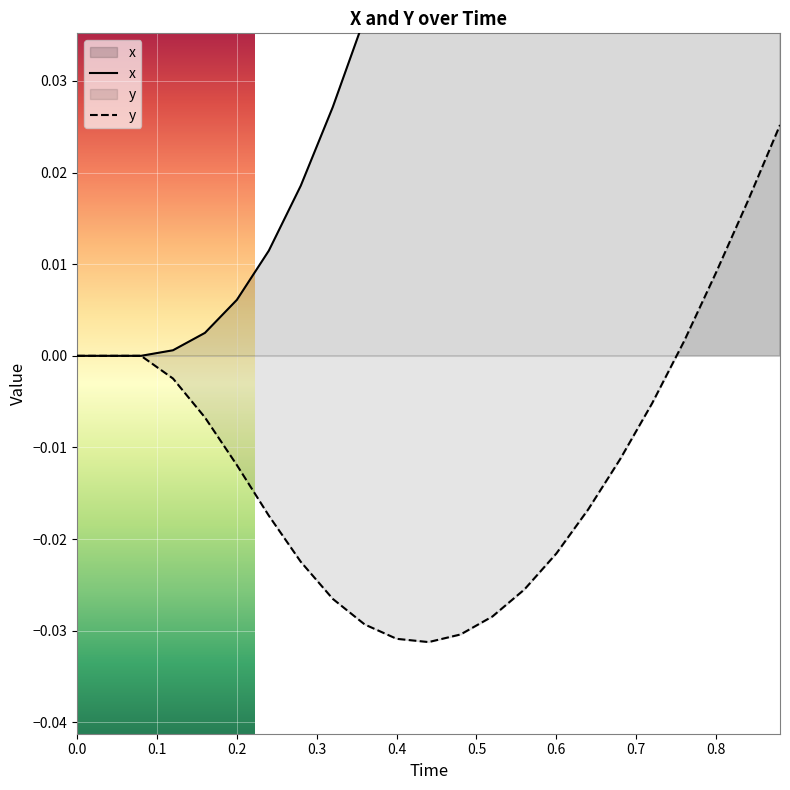

What is the highest value of the x series?

0.2